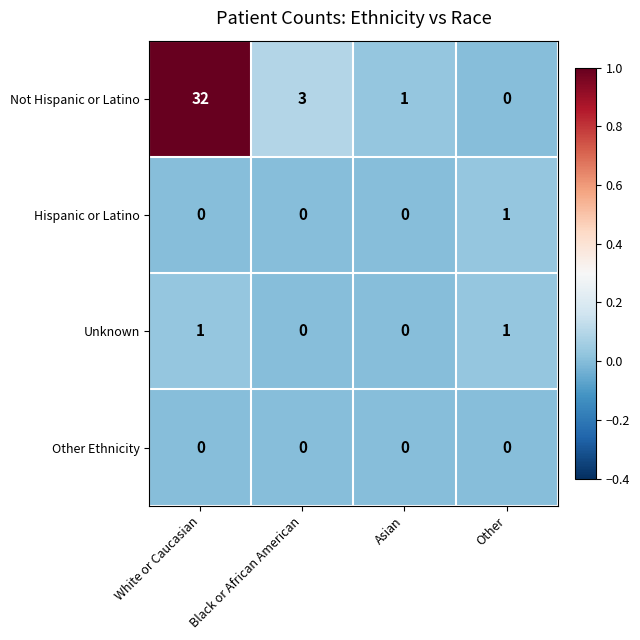

How many distinct data groups are displayed?

4